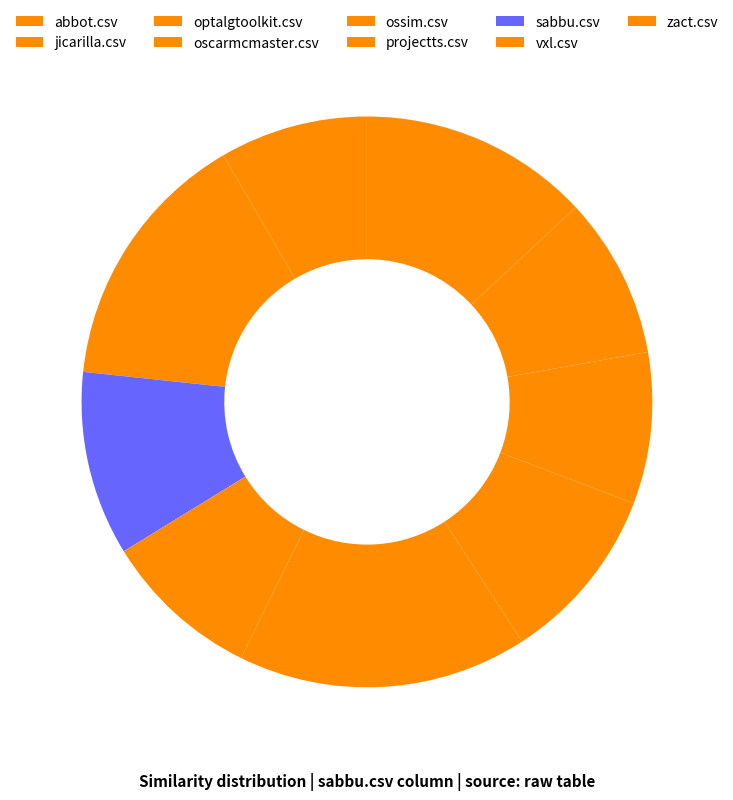

Is there any slice that represents more than half of the pie?

No